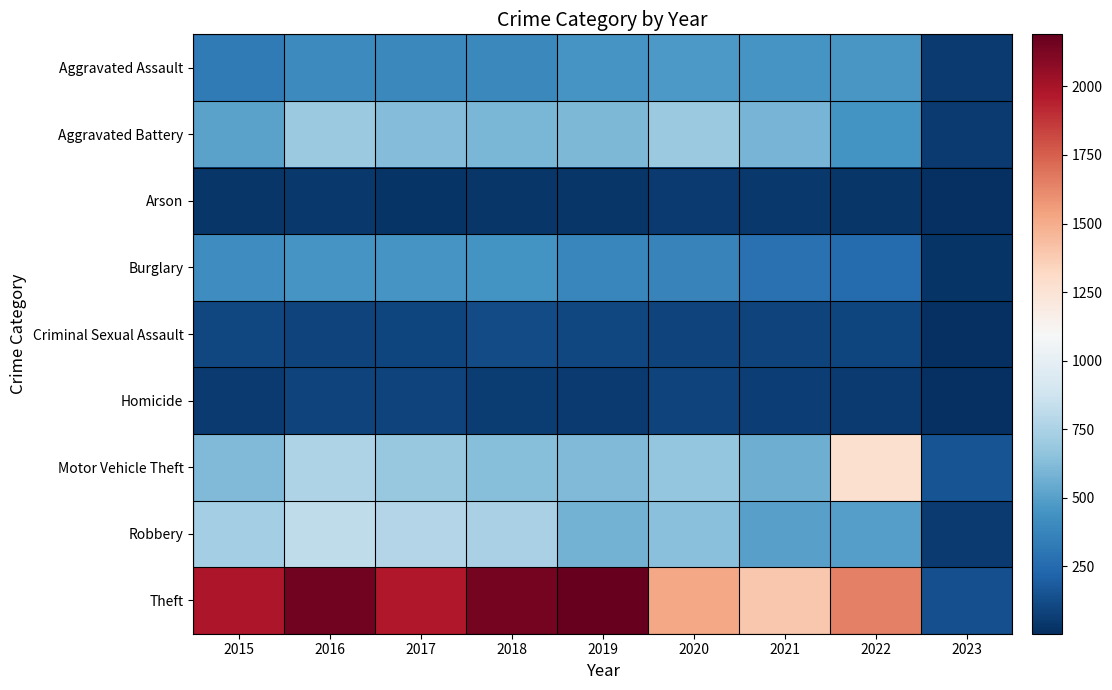

Which series has the largest total across all categories?

Theft